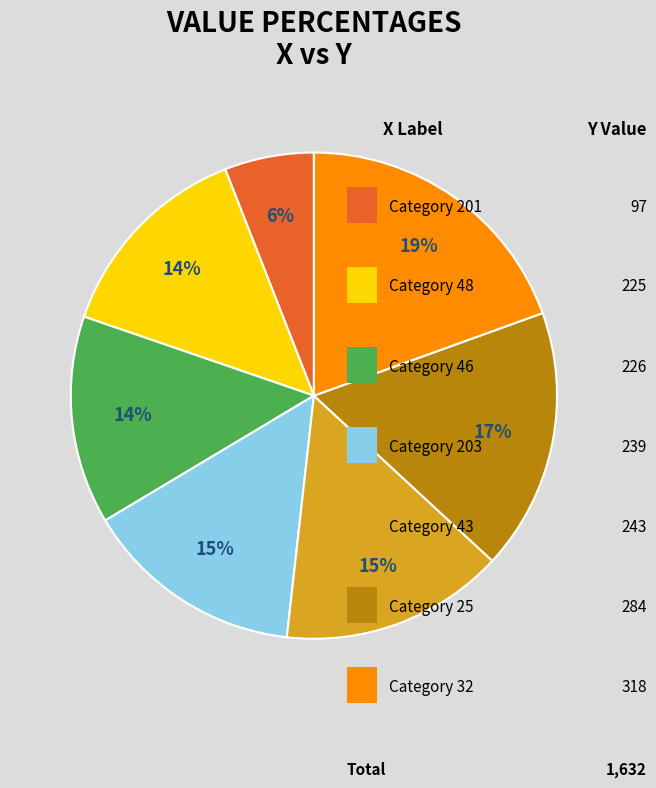

To the nearest percent, what is the average slice percentage?

14%